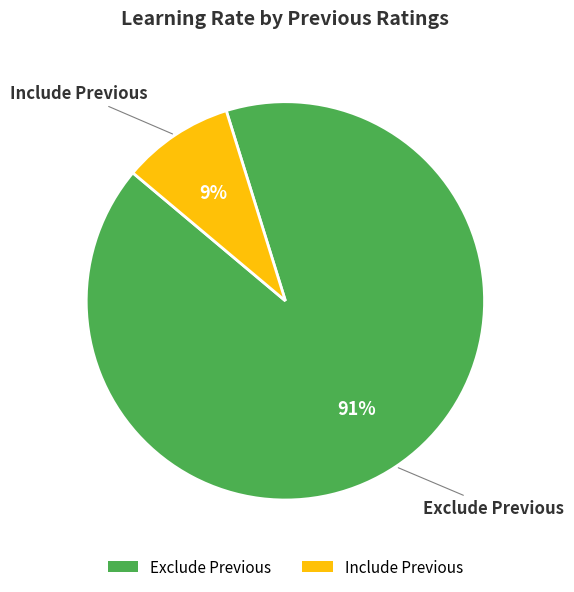

What is the majority slice?

Exclude Previous